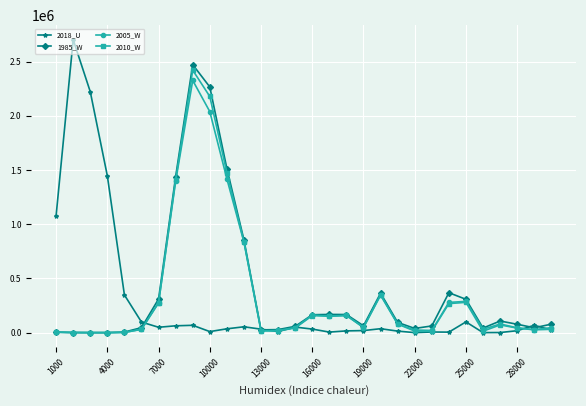

At how many categories does at least one series exceed 2137149?

4